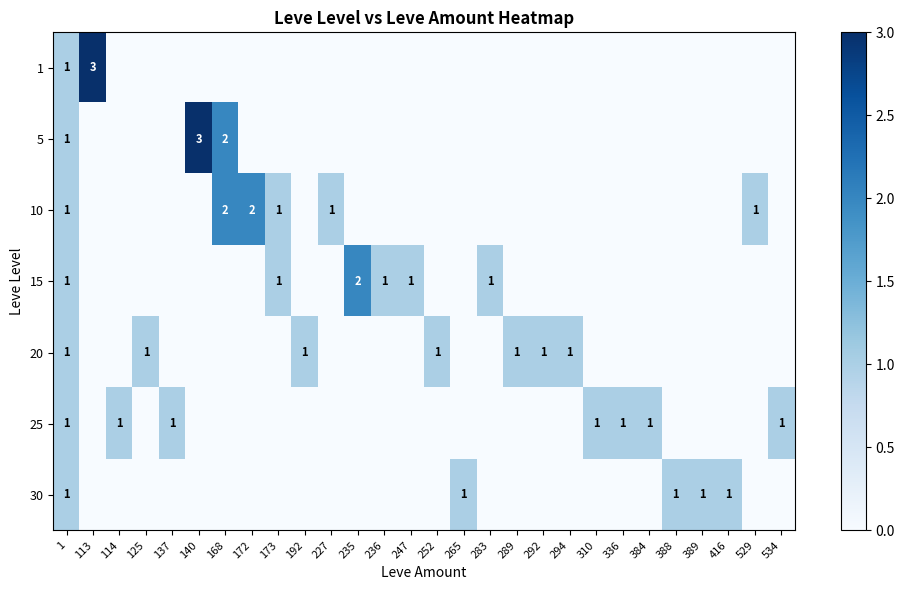

Is it true that 10 equals 0 at 529?

False